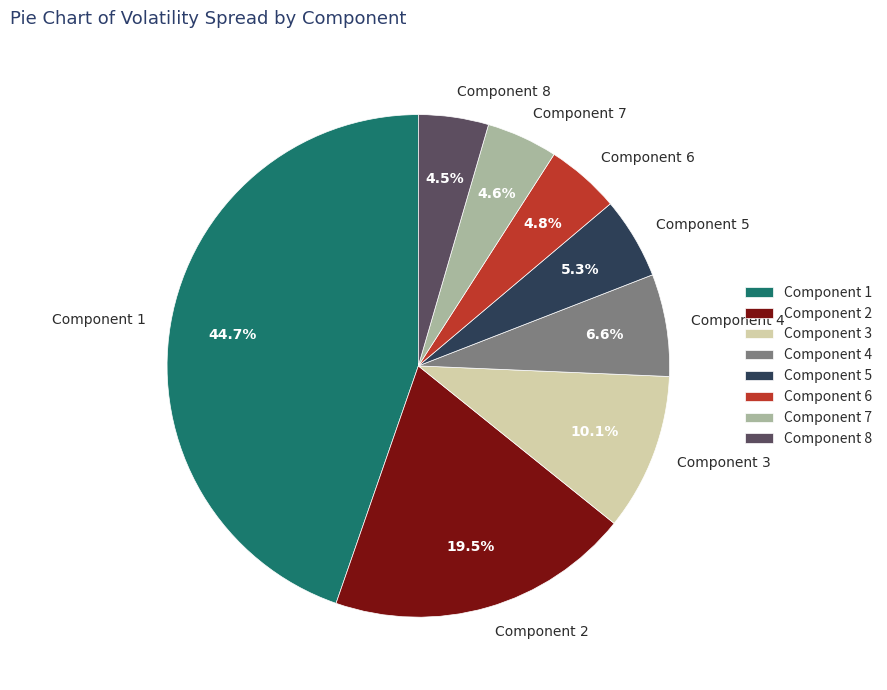

Is there a majority slice in this chart?

No